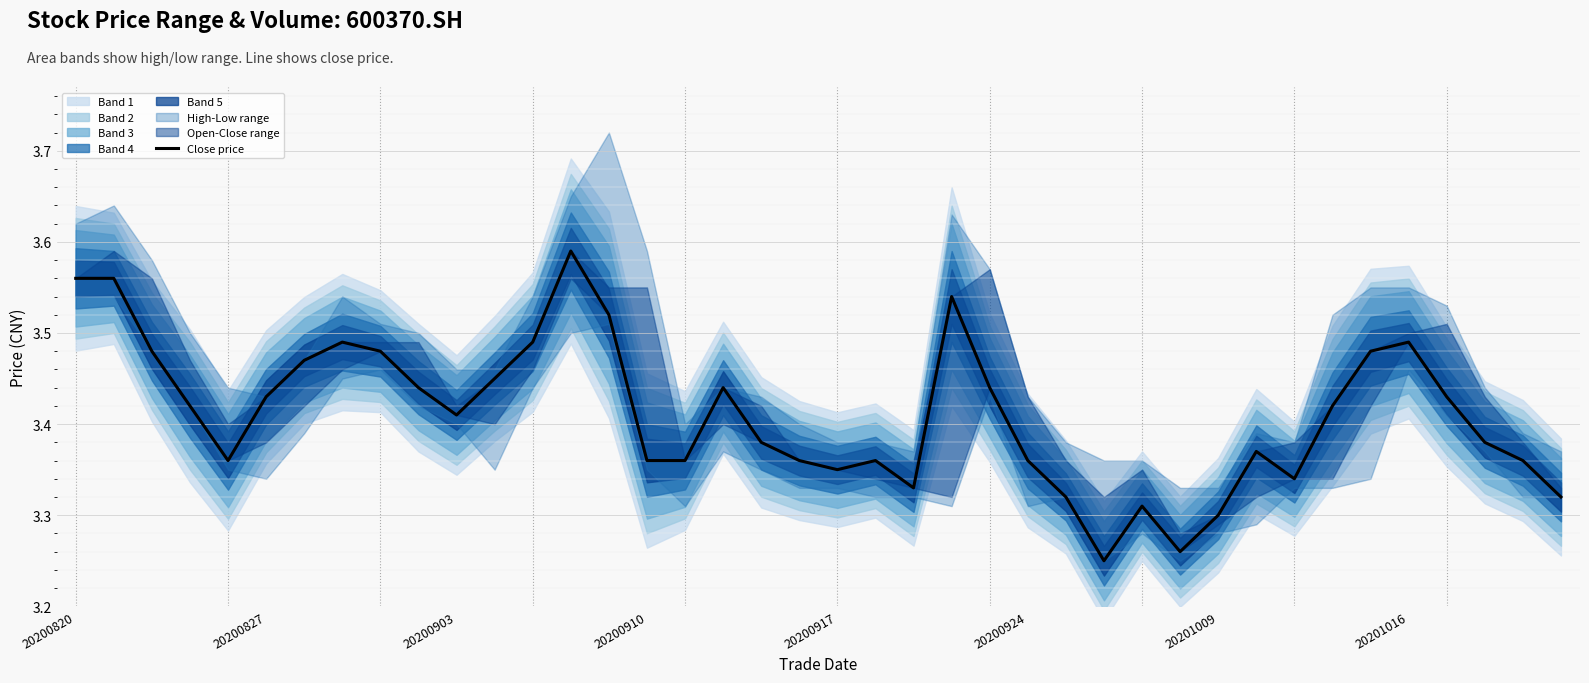

At which category does the chart reach its peak across all series?

13